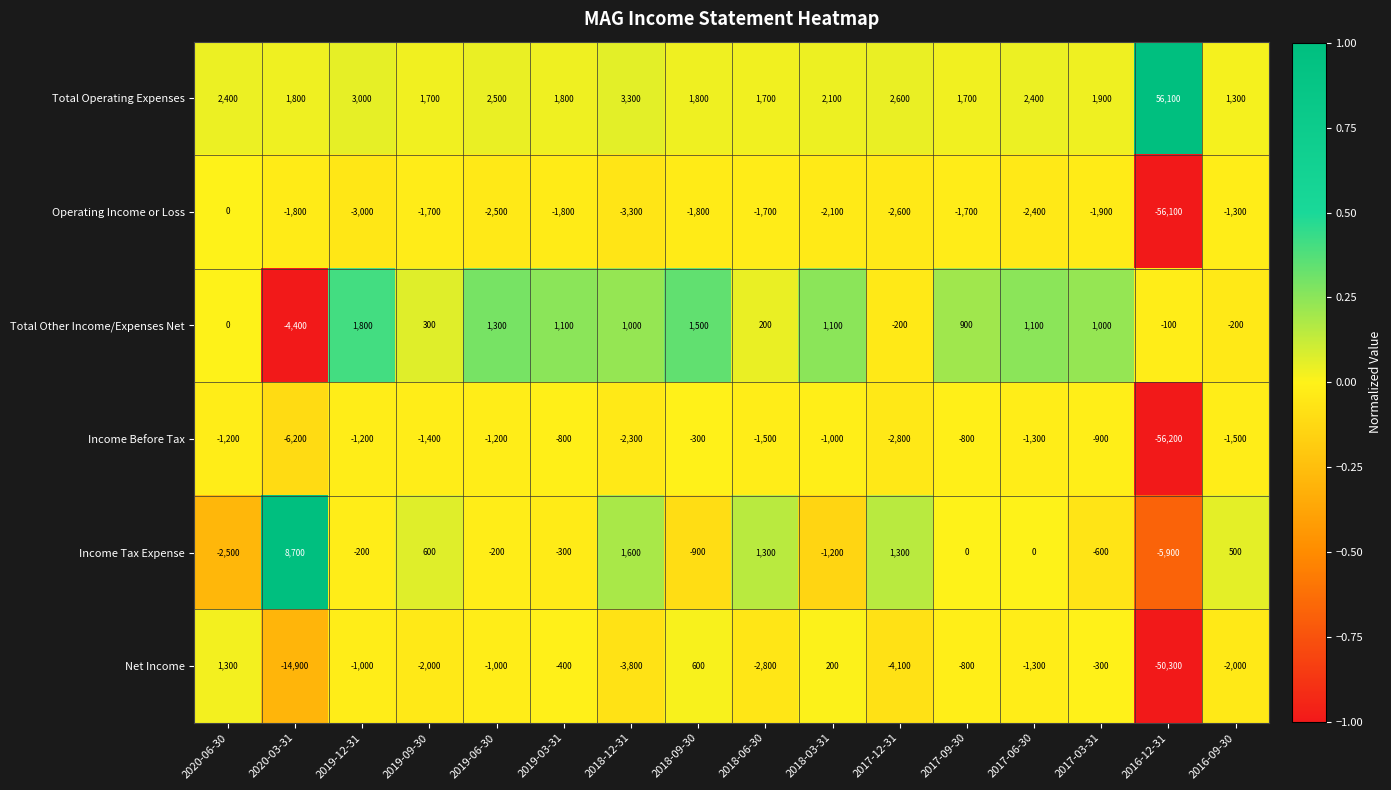

Is it true that Total Other Income/Expenses Net equals 2920 at 2019-12-31?

False